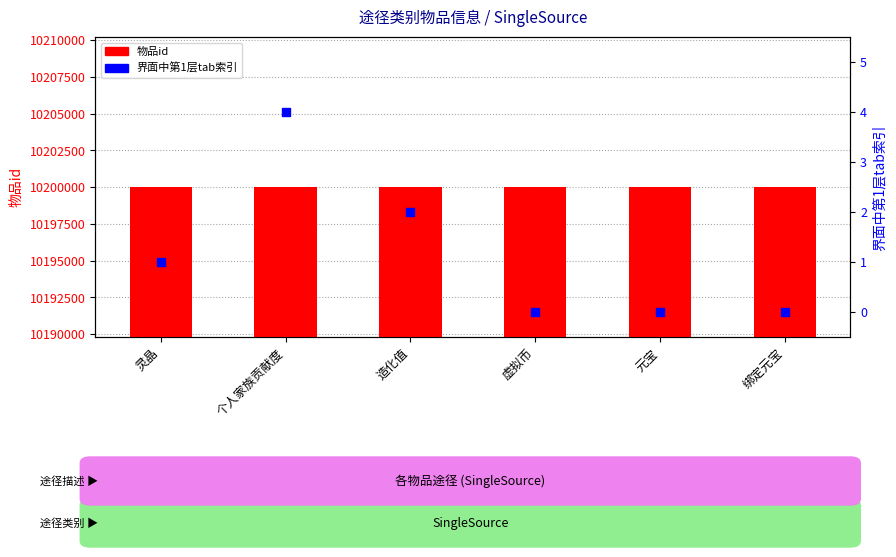

Is the value of 物品id at 造化值 greater than the value of 界面中第1层tab索引 at 绑定元宝?

Yes